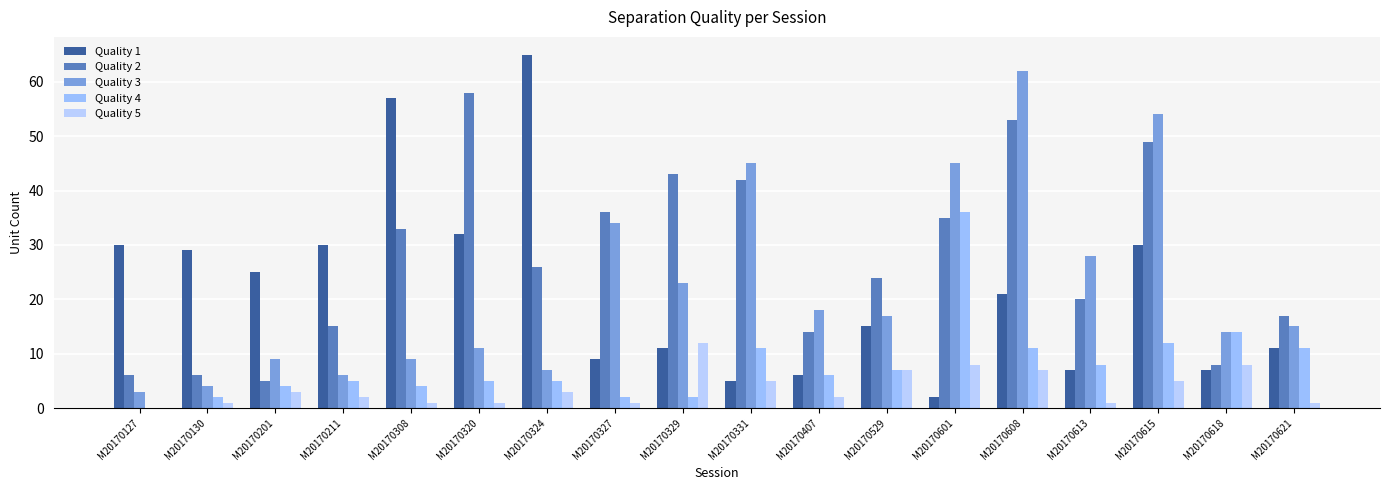

Where does the Quality 5 series first go above 3?

M20170329